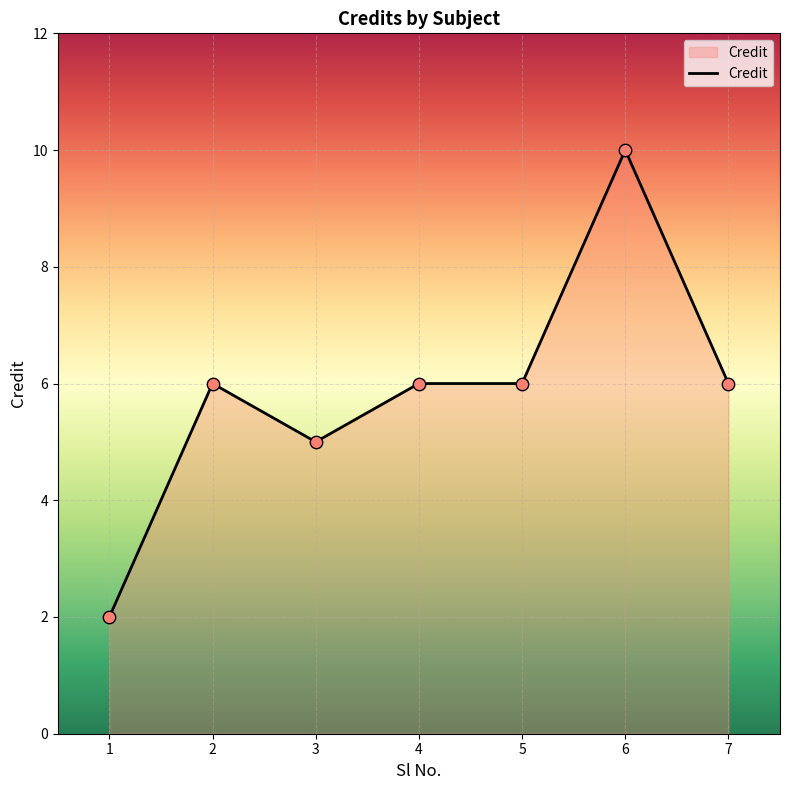

Between 5 and 1, which is larger?

5